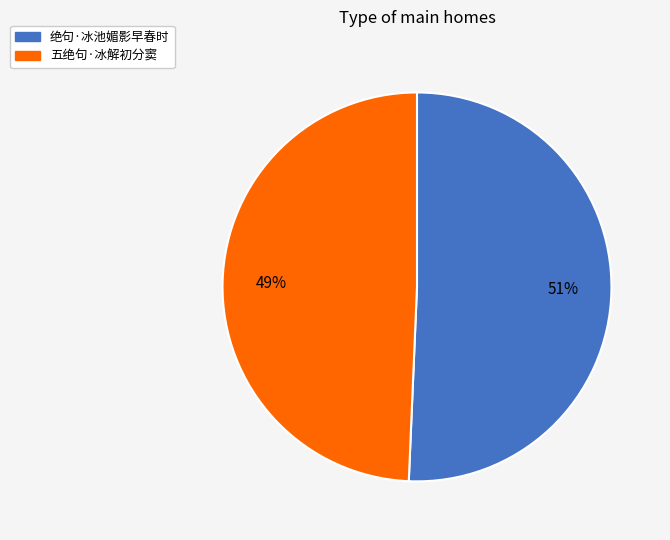

To the nearest percent, what is the average slice percentage?

50%